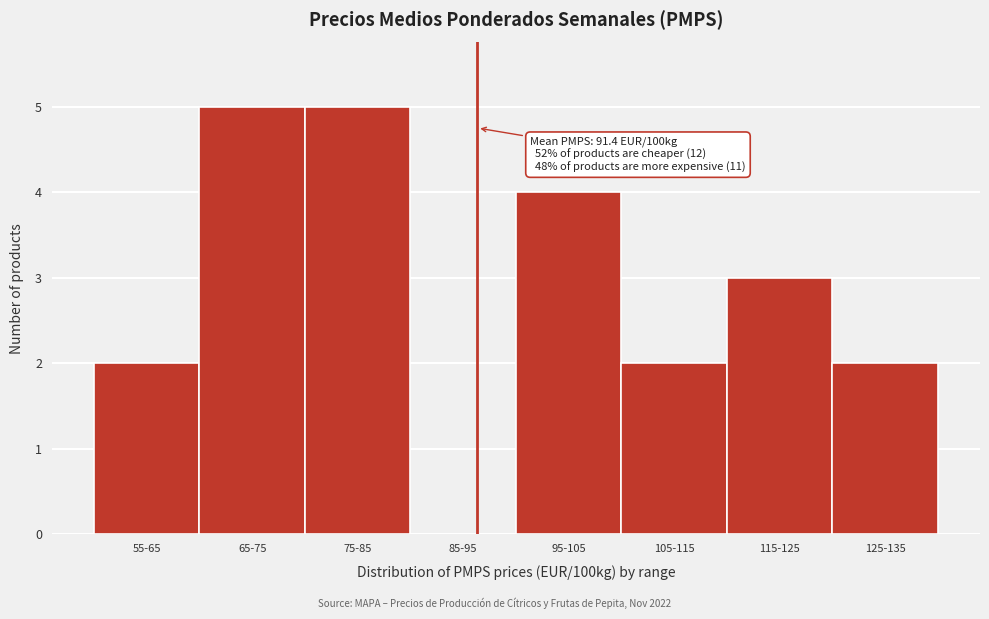

Reading right to left, extract all data points from this chart.

125-135=2	115-125=3	105-115=2	95-105=4	85-95=0	75-85=5	65-75=5	55-65=2